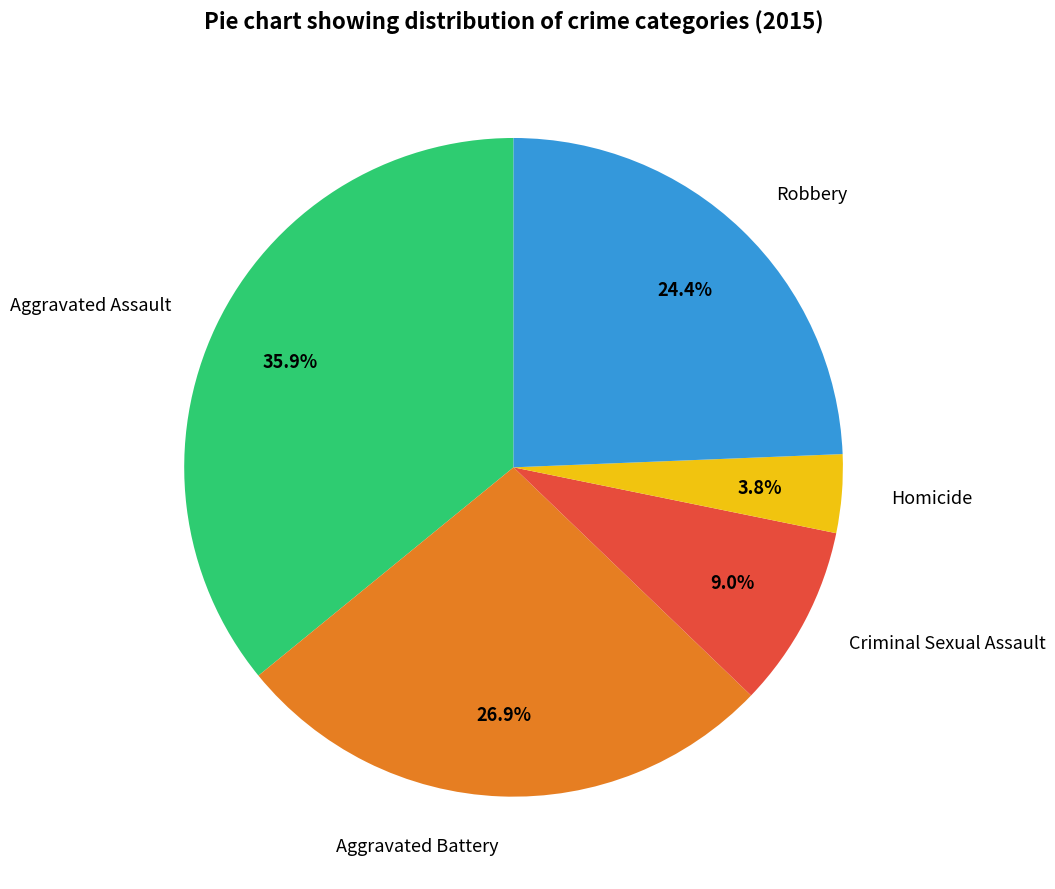

Does Robbery account for over 50% of the chart?

No